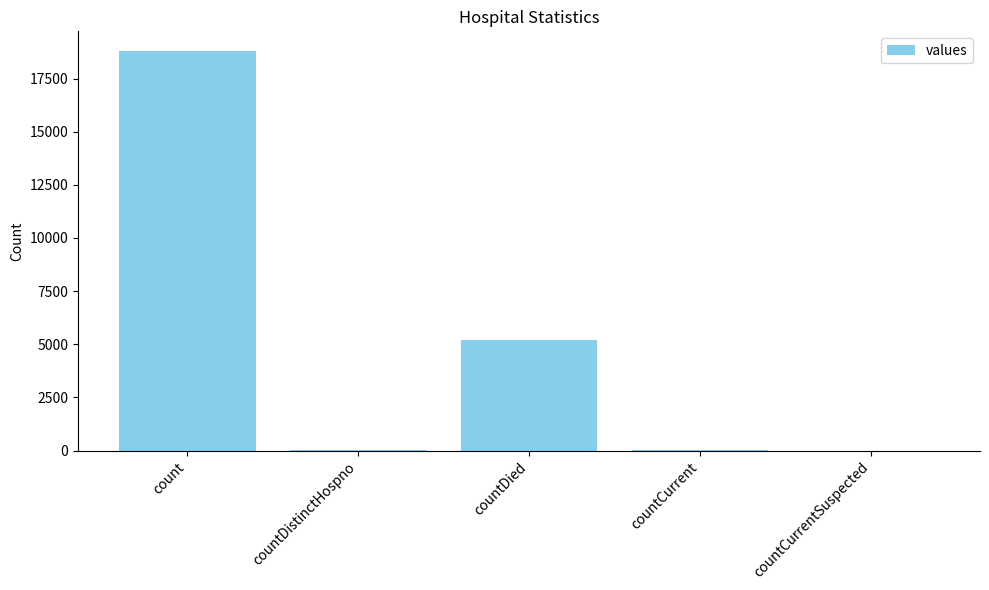

Are the bars horizontal?

No